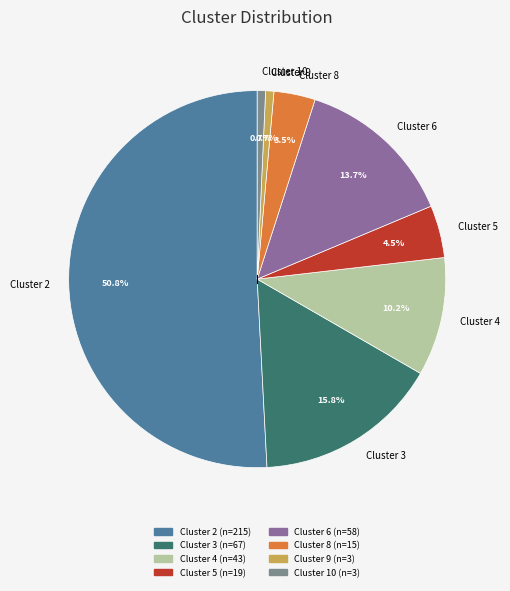

Is it true that Cluster 2 is 51% of the pie?

True